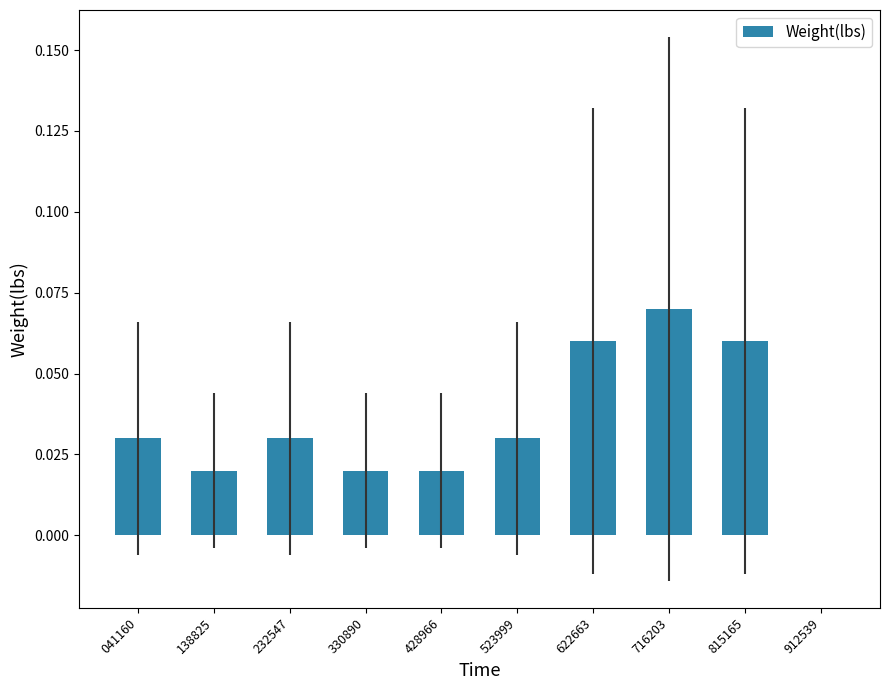

The value at 815165 is 0.0. True or false?

False